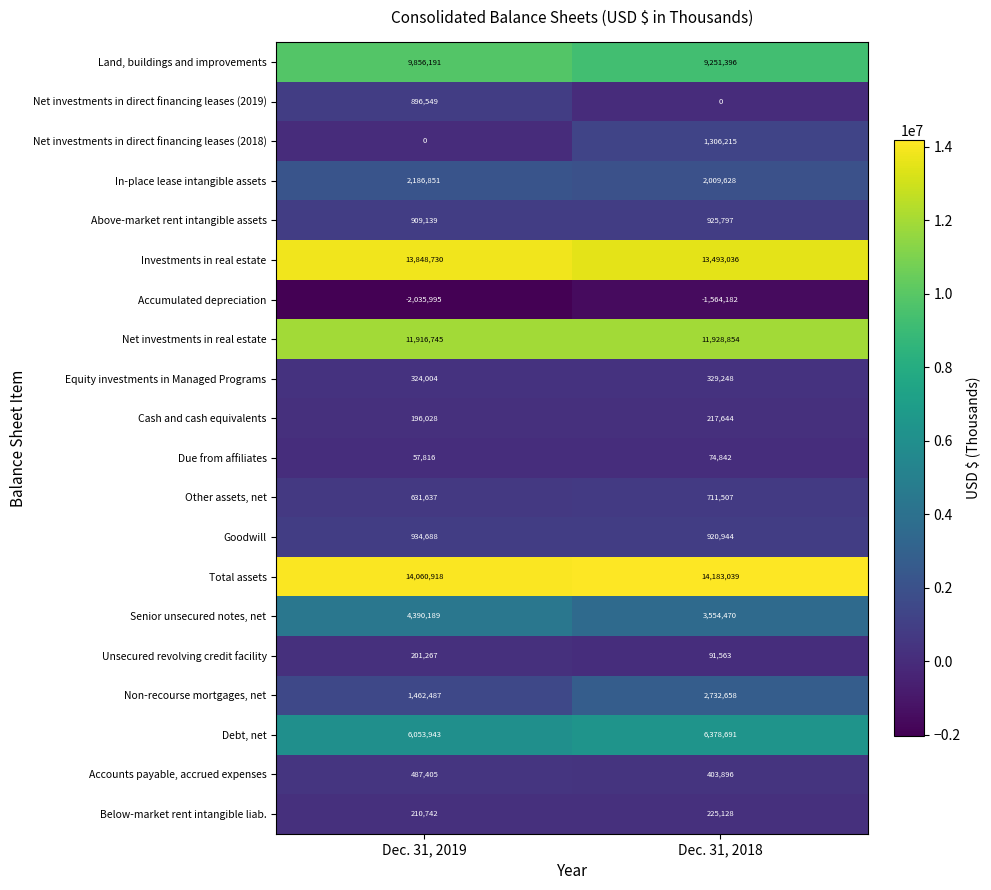

Is it true that Total assets equals 14060918 at Dec. 31, 2019?

True